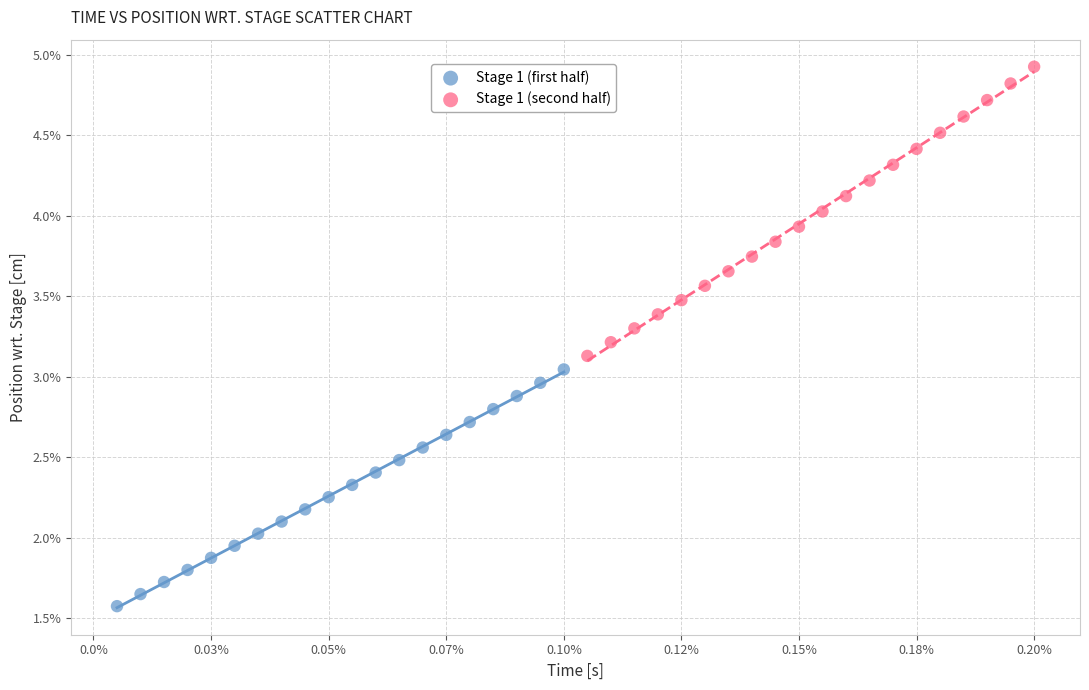

Which series contains the lowest Y value?

Stage 1 (first half)